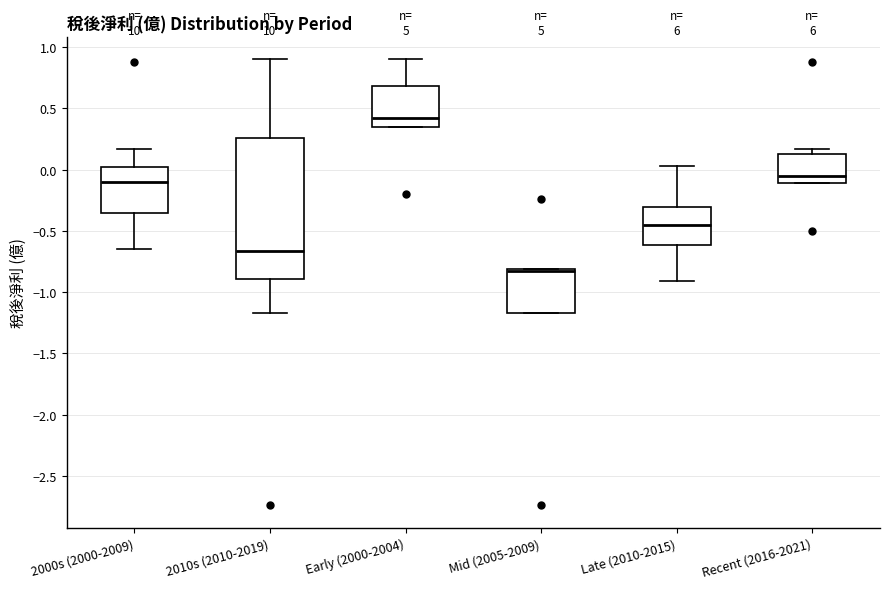

Reading left to right, read every box against the y-axis: the position of its median line, the range the box covers, and the ends of its whiskers. The values are not printed on the chart, so give them approximately, as read against the axis.

2000s (2000-2009): median -0.10, box -0.35 to 0.00, whiskers -0.65 to 0.15
2010s (2010-2019): median -0.65, box -0.90 to 0.25, whiskers -1.15 to 0.90
Early (2000-2004): median 0.40, box 0.35 to 0.70, whiskers 0.35 to 0.90
Mid (2005-2009): median -0.85, box -1.15 to -0.80, whiskers -1.15 to -0.80
Late (2010-2015): median -0.45, box -0.60 to -0.30, whiskers -0.90 to 0.05
Recent (2016-2021): median -0.05, box -0.10 to 0.15, whiskers -0.10 to 0.15 (just above the box's upper edge)